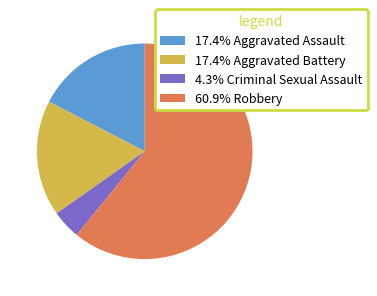

Combined, do 60.9% Robbery and 17.4% Aggravated Assault account for over 50%?

Yes